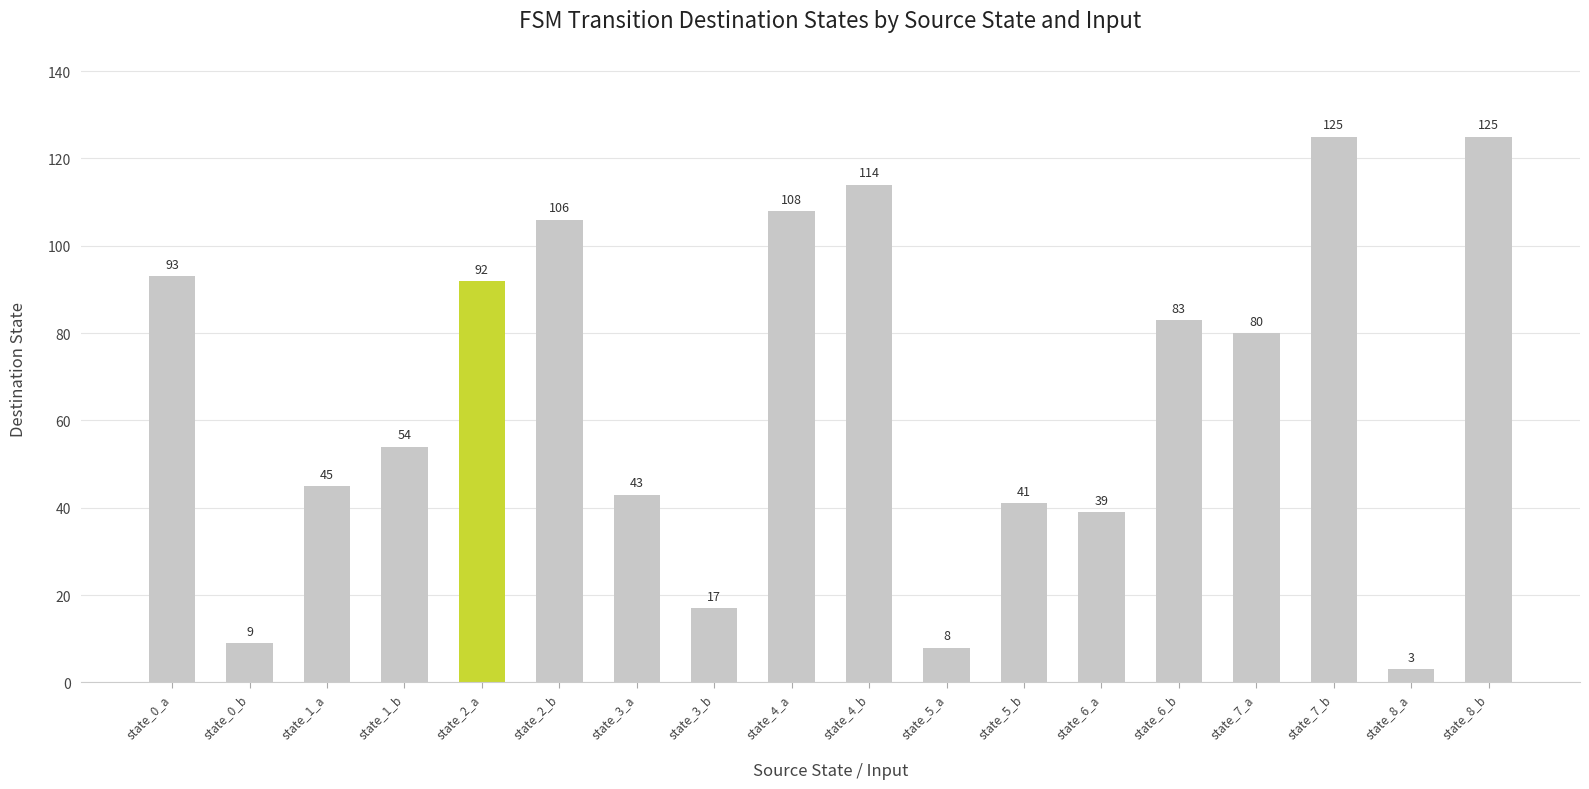

Reading right to left, what are all the values shown in this chart?

state_8_b=125	state_8_a=3	state_7_b=125	state_7_a=80	state_6_b=83	state_6_a=39	state_5_b=41	state_5_a=8	state_4_b=114	state_4_a=108	state_3_b=17	state_3_a=43	state_2_b=106	state_2_a=92	state_1_b=54	state_1_a=45	state_0_b=9	state_0_a=93